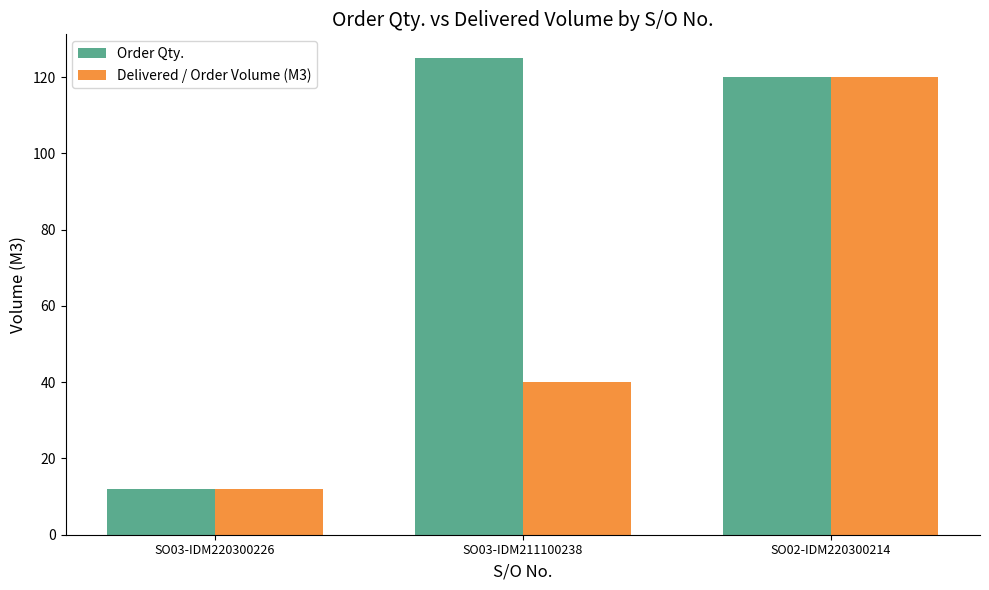

What is the highest value of the Delivered / Order Volume (M3) series?

120